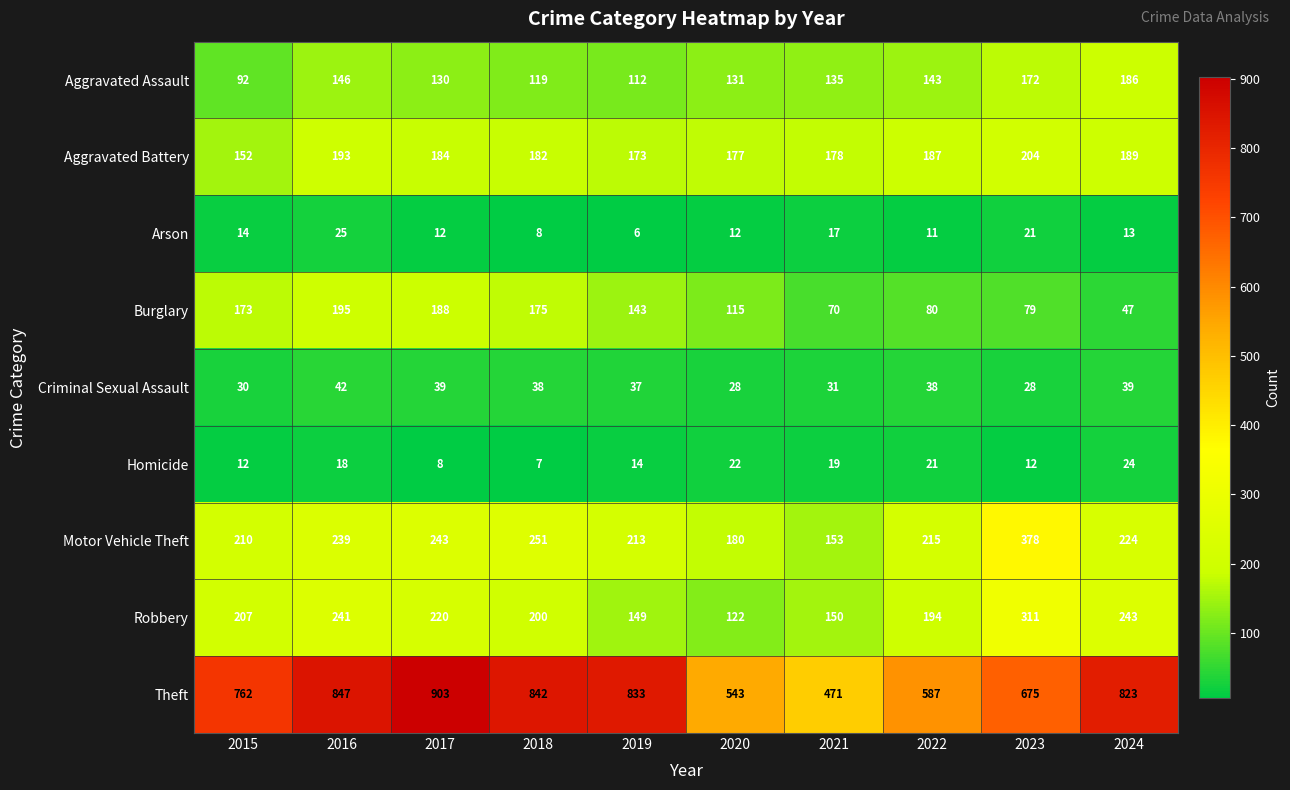

How many series are shown in this chart?

9